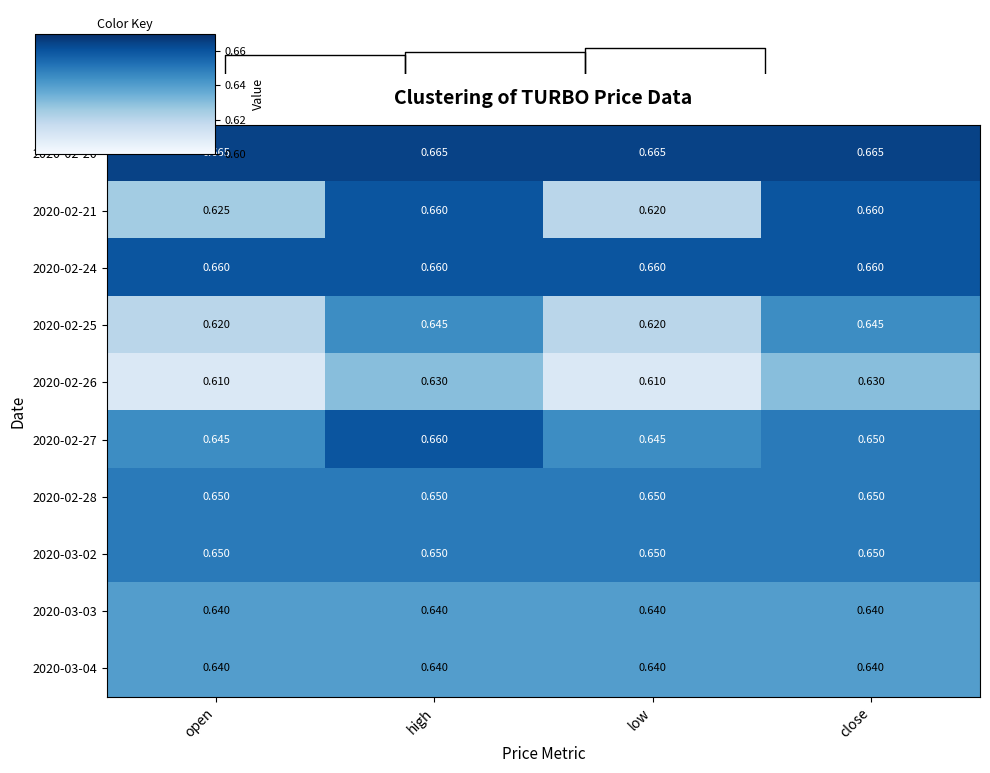

At how many categories does at least one series exceed 0?

4